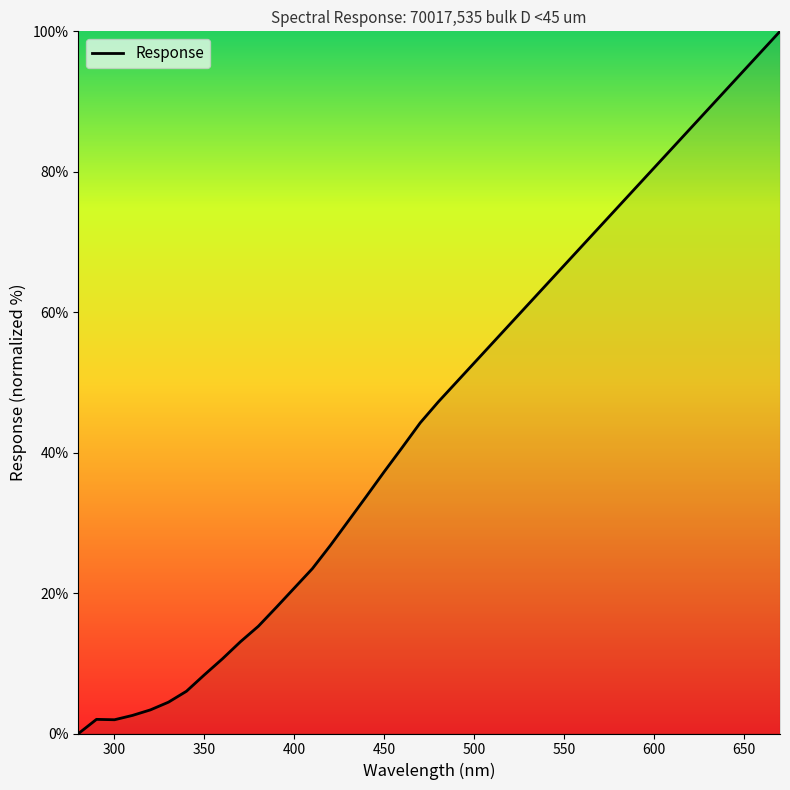

What is the difference between the maximum and minimum values?

100.0